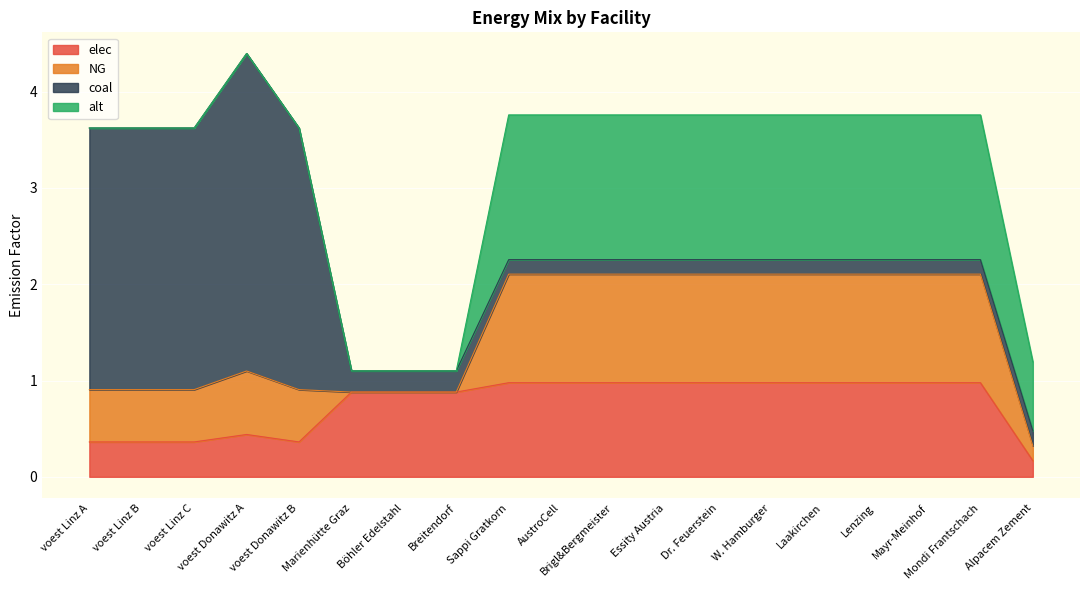

Rank the series by their maximum value, from highest to lowest.

coal, alt, NG, elec